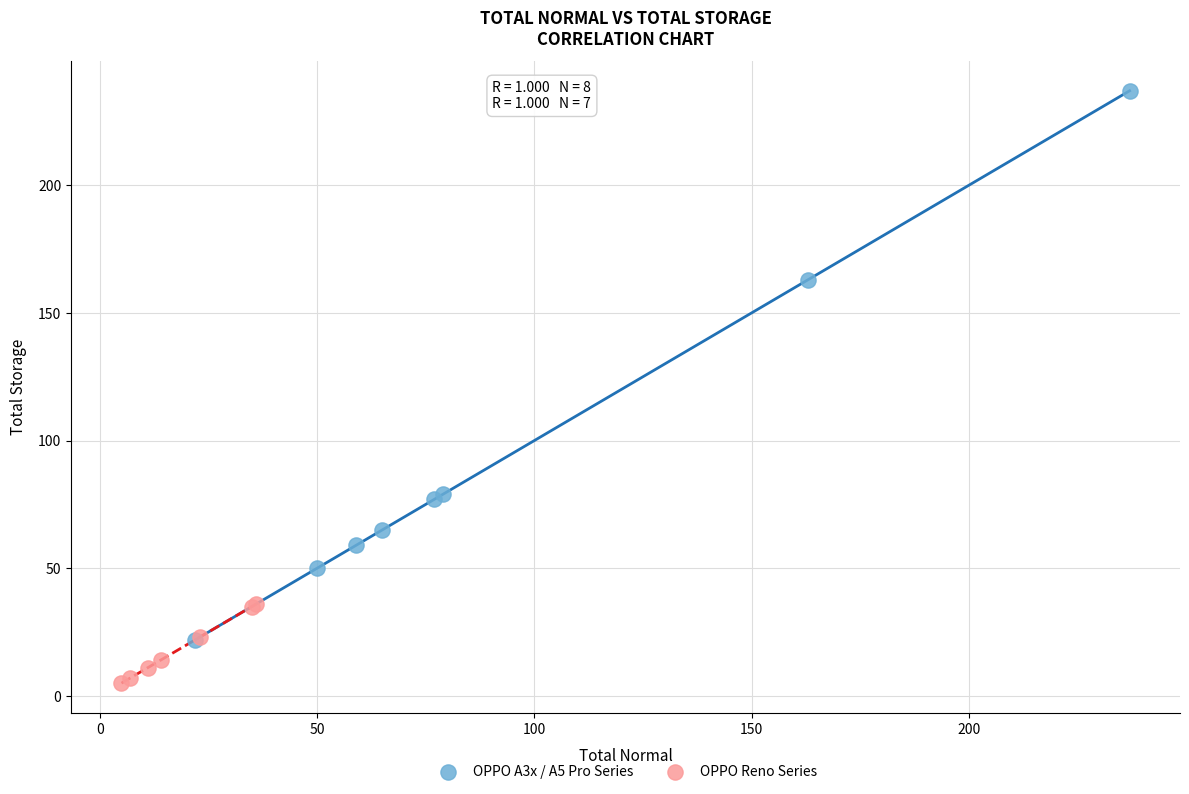

Which series contains the highest Y value?

OPPO A3x / A5 Pro Series